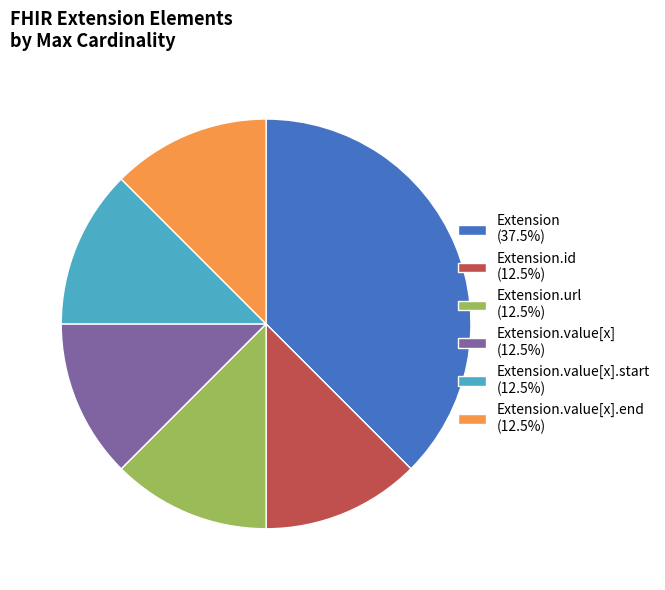

Is there a majority slice in this chart?

No